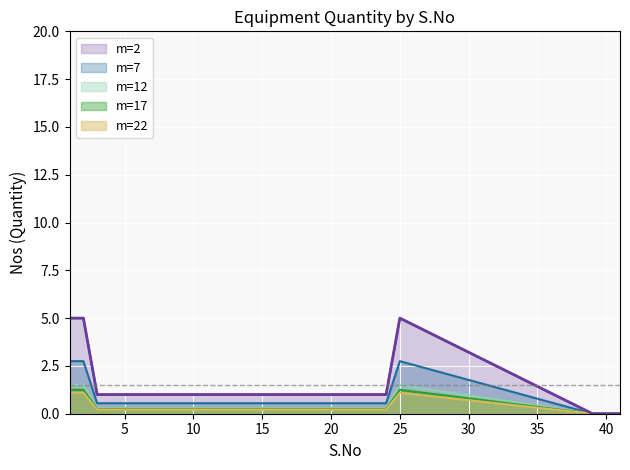

True or false: m=12 and m=2 intersect in this chart.

False